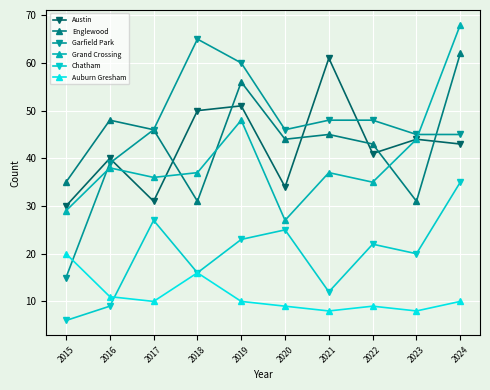

Does the chart display data point markers on the line(s)?

Yes